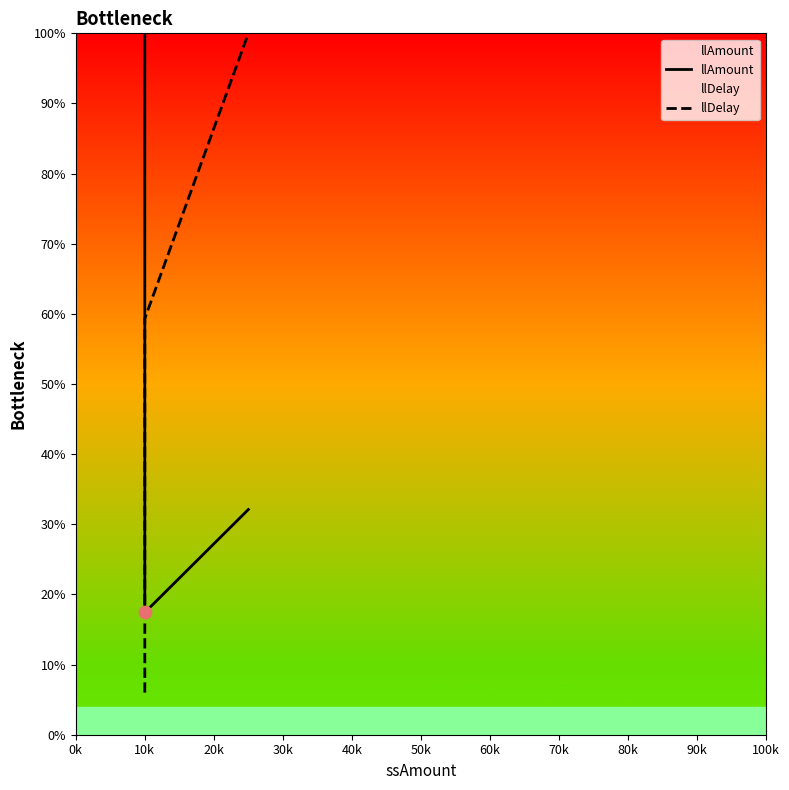

Which series reaches the minimum Y coordinate?

llDelay